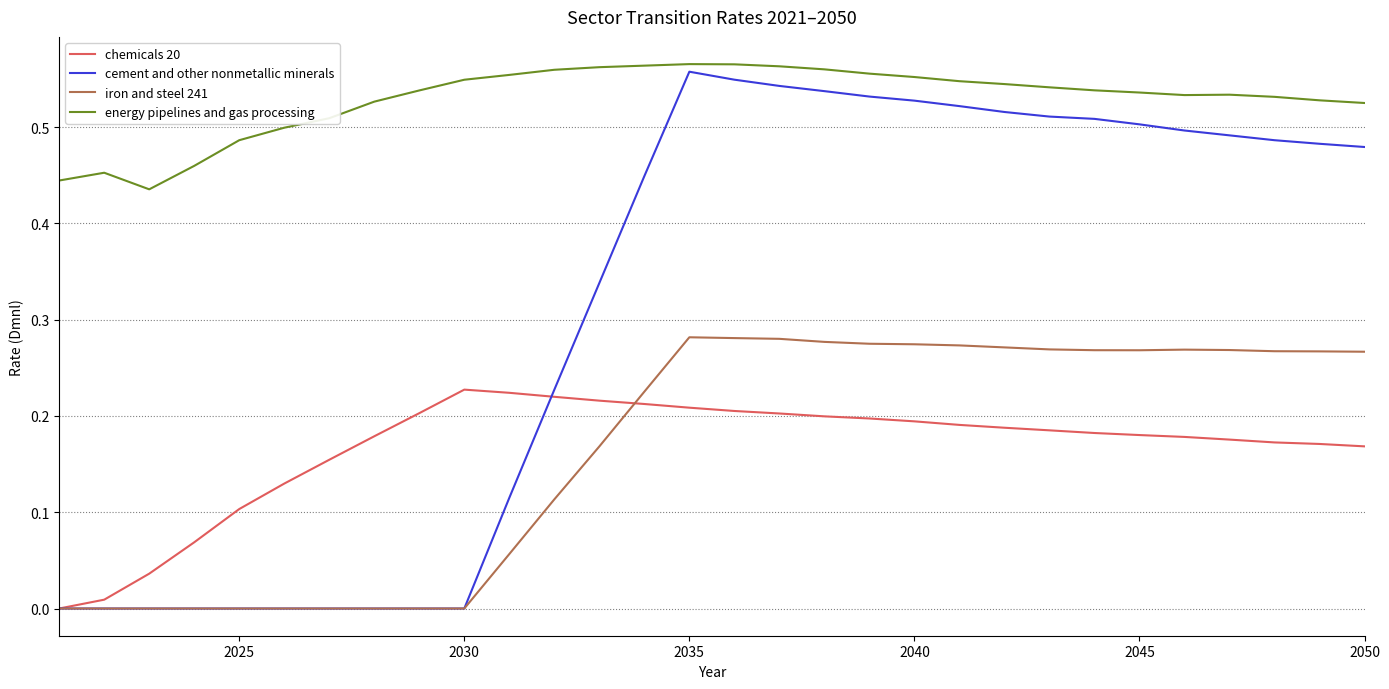

True or false: chemicals 20 and energy pipelines and gas processing intersect in this chart.

False